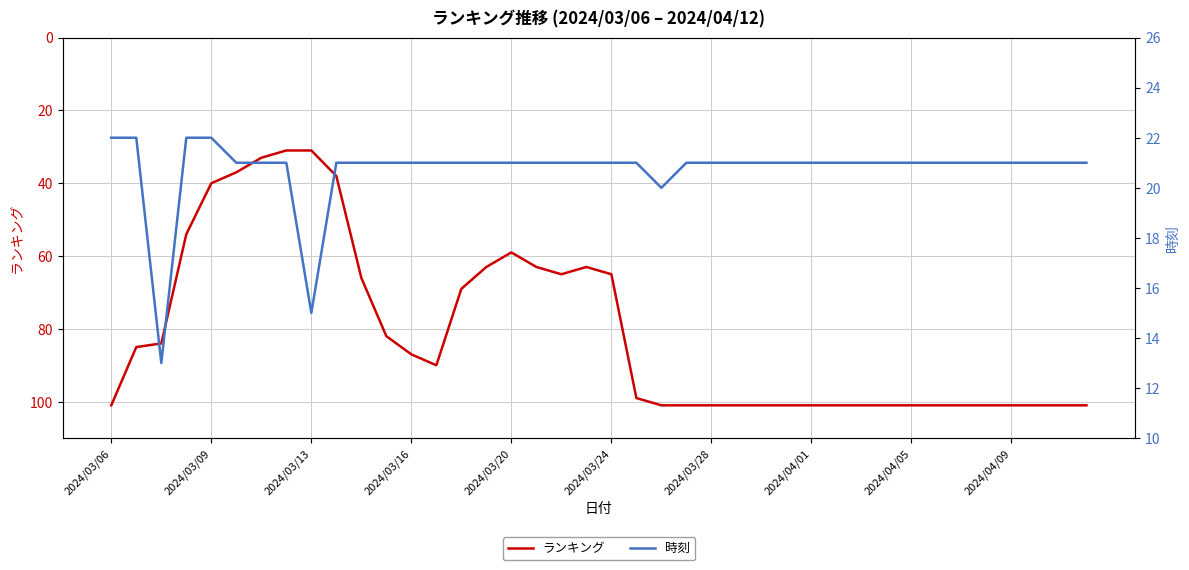

What is the difference between the maximum and minimum values in the ランキング series?

70